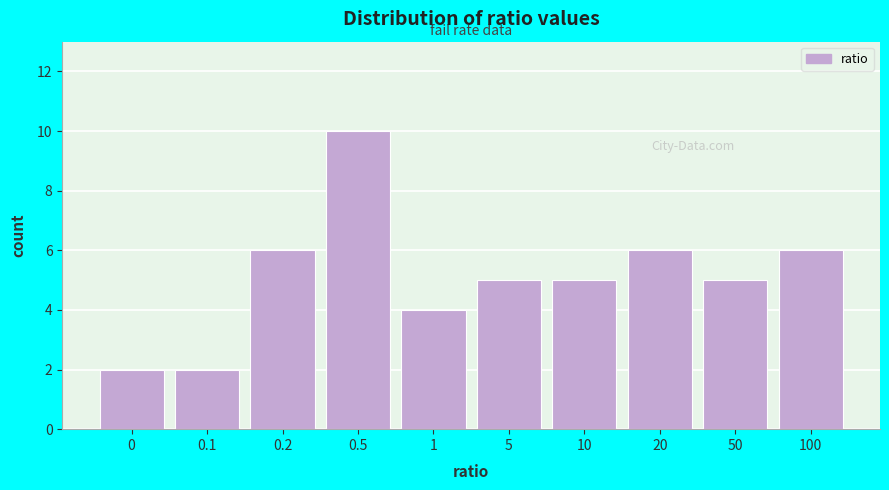

Reading right to left, transcribe all the data shown in this chart.

6	5	6	5	5	4	10	6	2	2